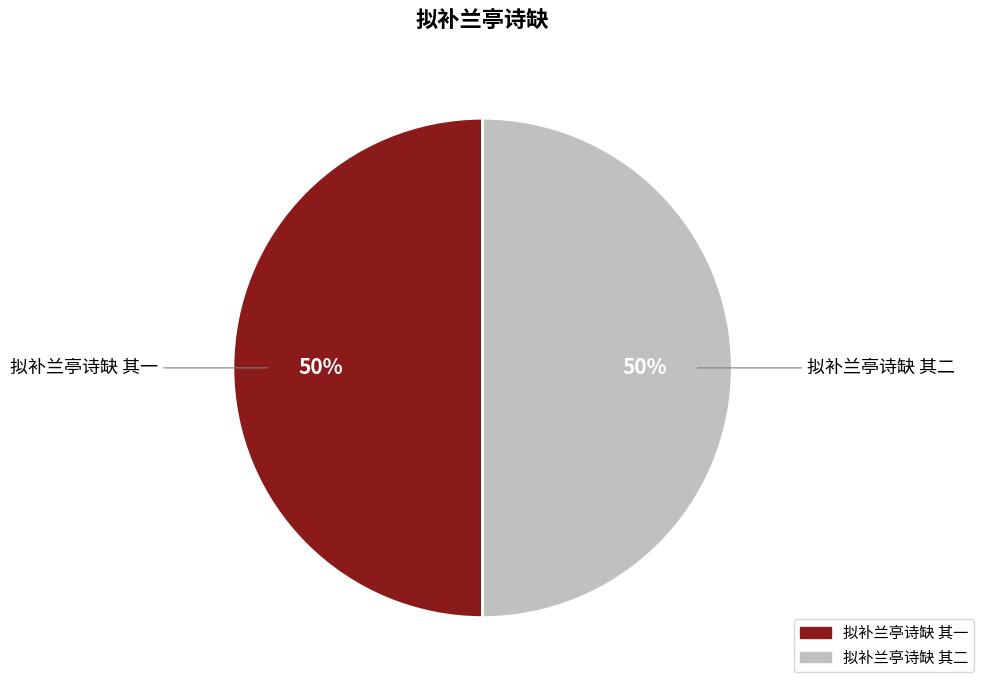

Is it true that 拟补兰亭诗缺 其二 is 50% of the pie?

True